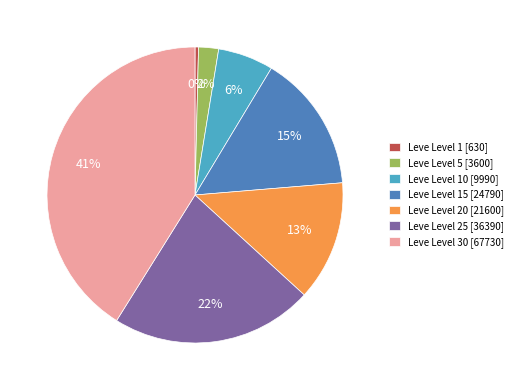

To the nearest percent, what is the difference between the largest and smallest slice percentages?

41%